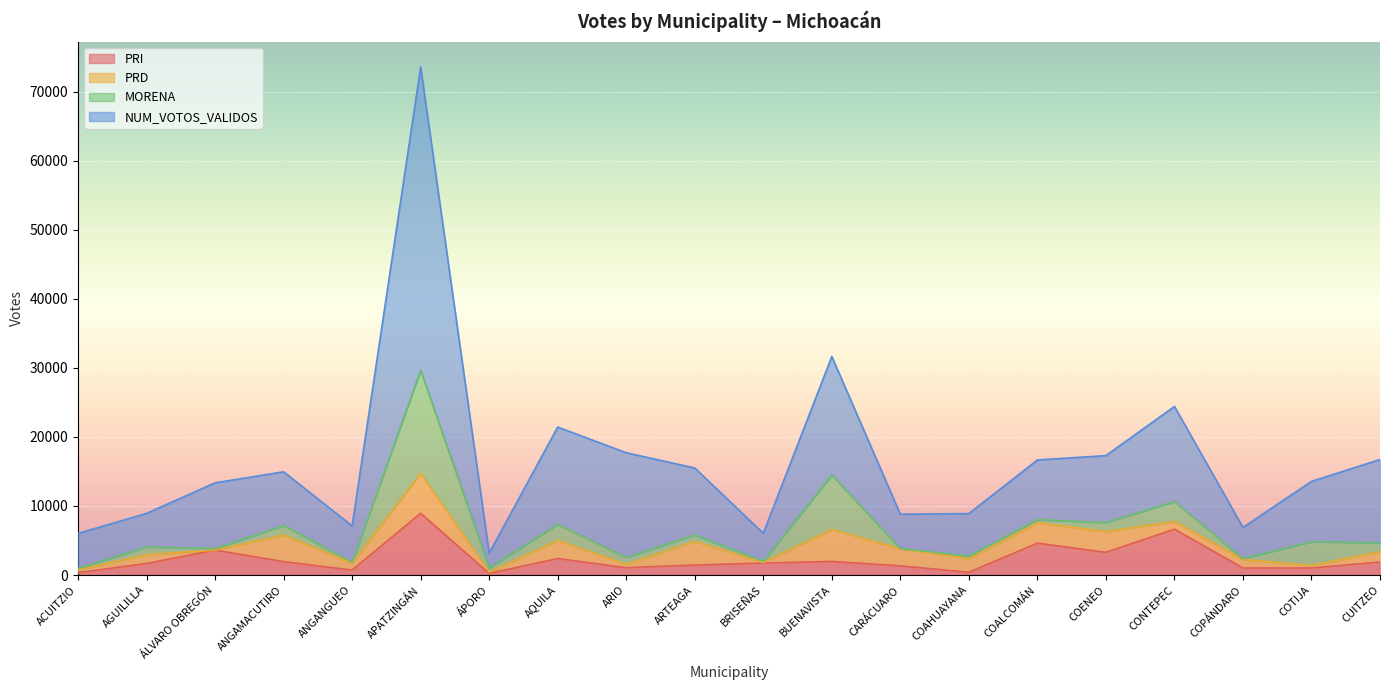

True or false: NUM_VOTOS_VALIDOS and PRI intersect in this chart.

False